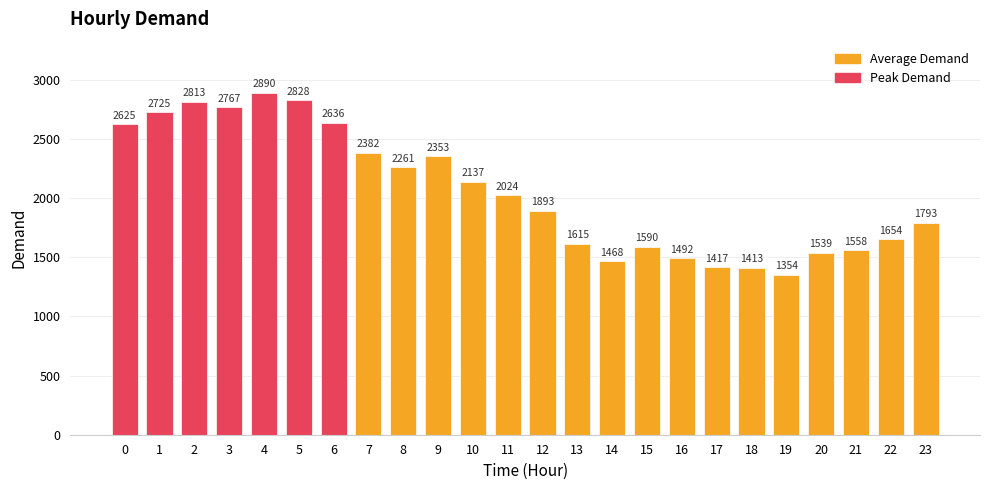

Is it true that the value at 0 is 4124?

False